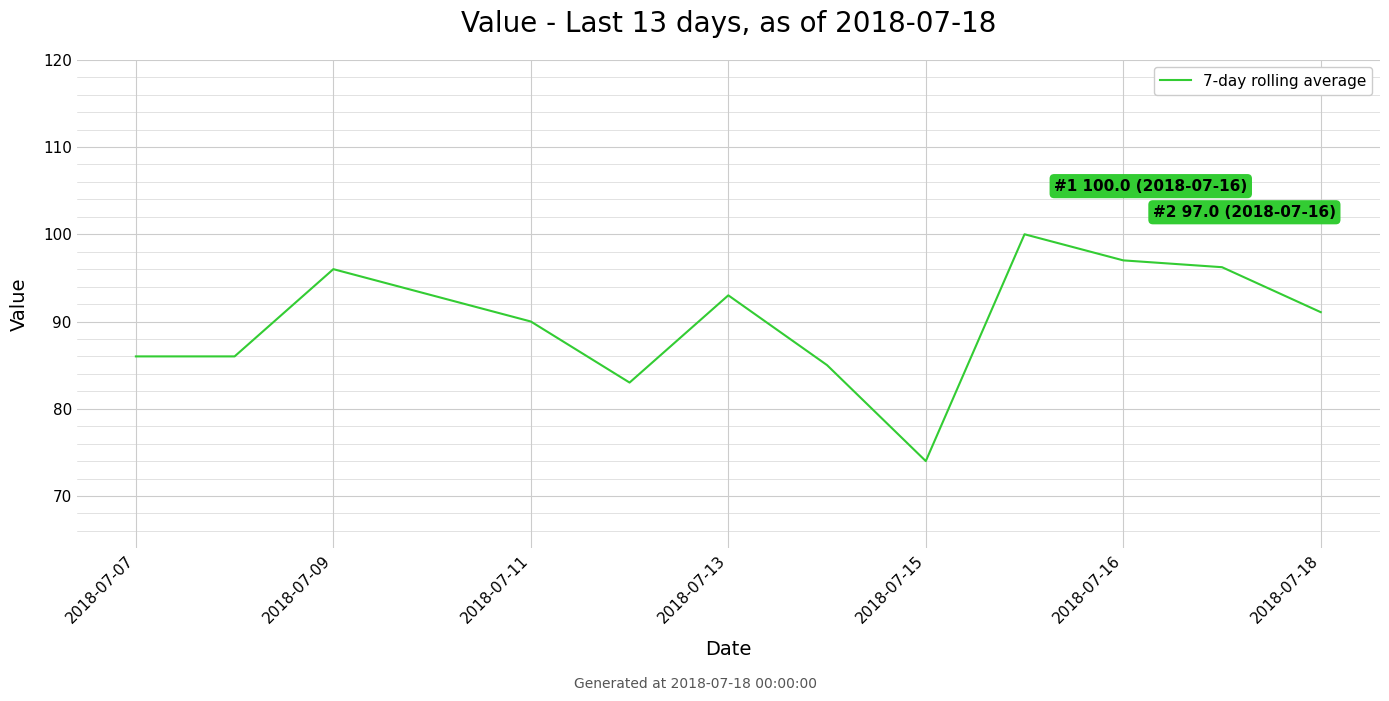

What is the difference between the maximum and minimum values?

26.0